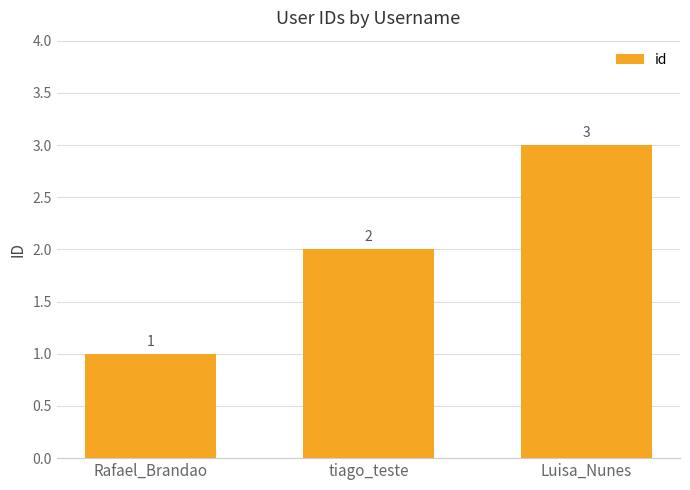

Where is the data nearest to the value 2?

tiago_teste